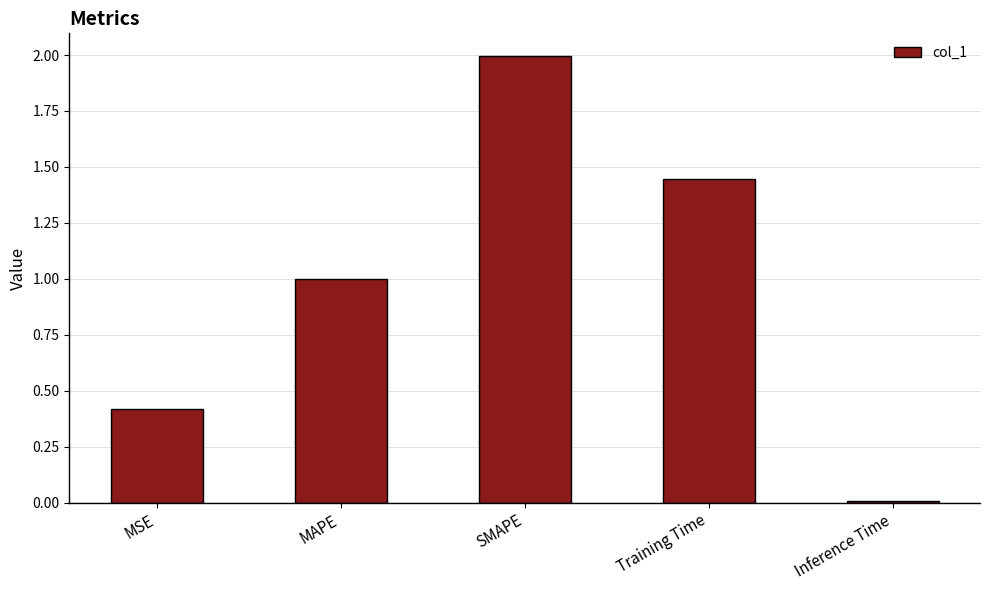

Are the bars horizontal?

No